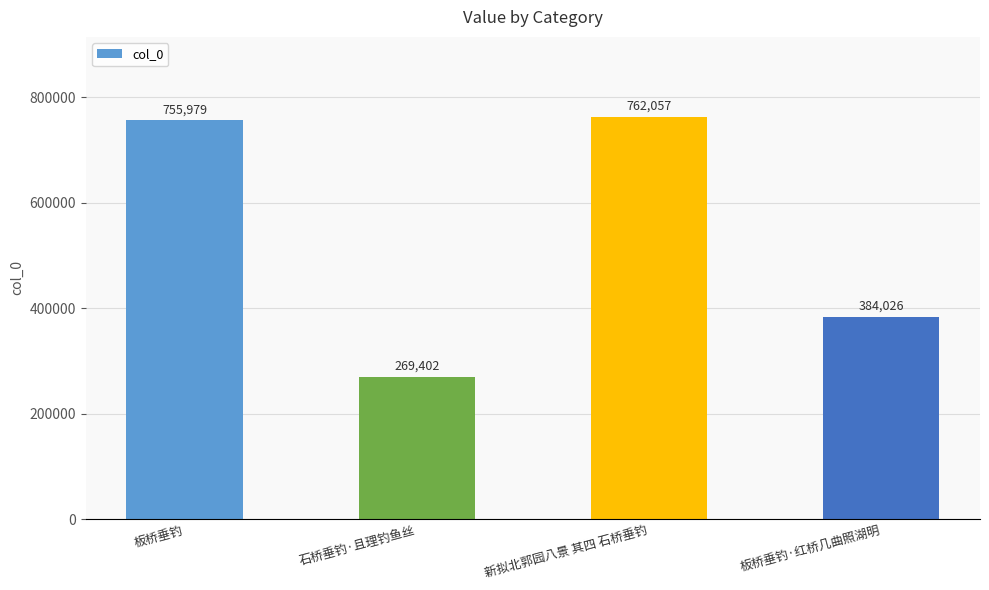

Reading left to right, list all the values displayed in this chart.

755979	269402	762057	384026